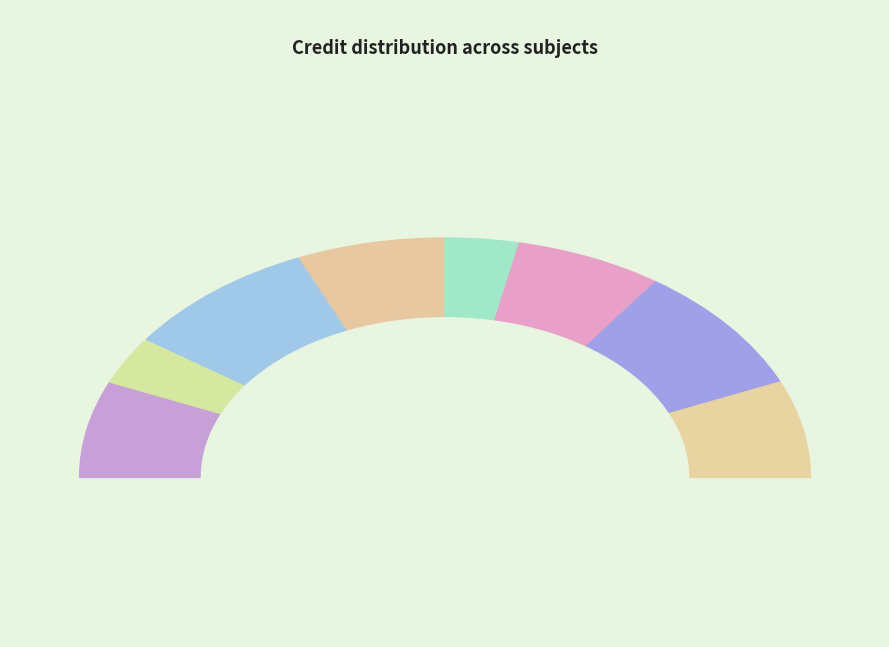

How much of the chart is everything except EE204?

93.5%